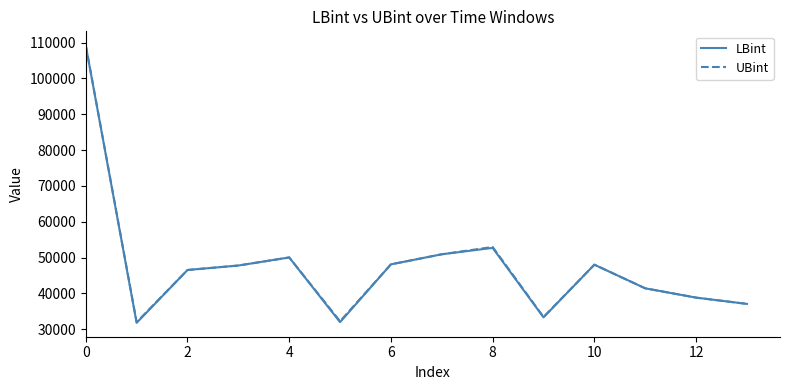

Which series has the widest spread of values?

LBint